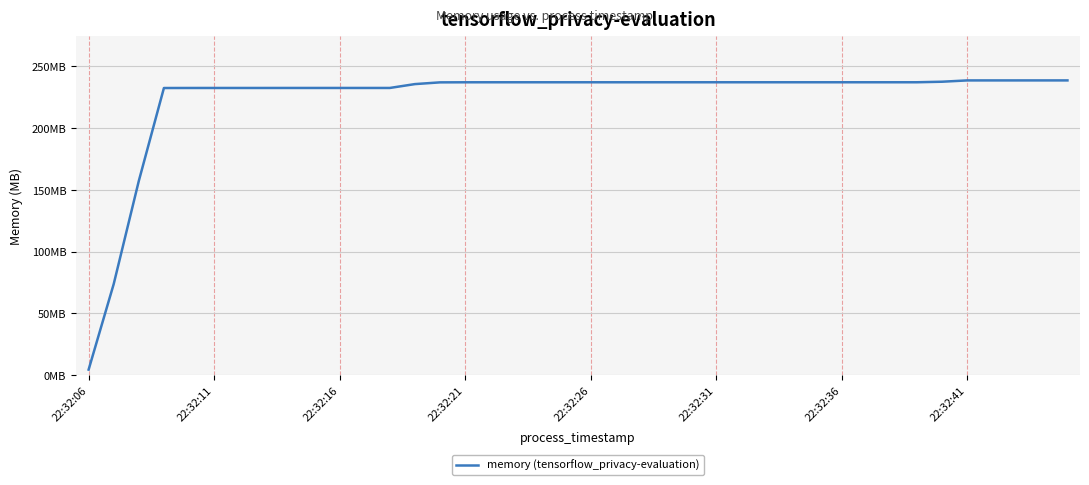

Where does the data first go above 237?

14